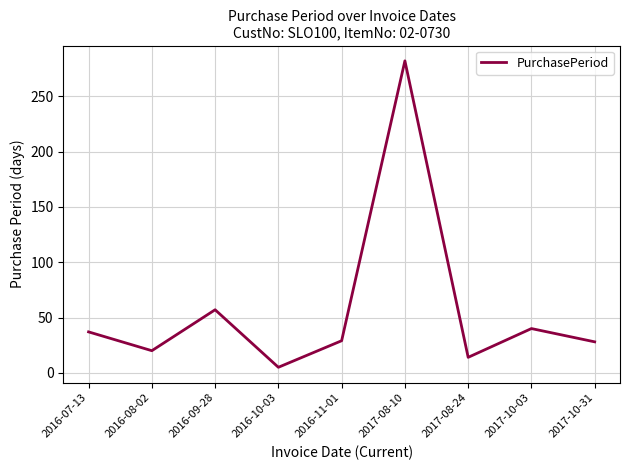

At which category does the chart reach its minimum across all series?

2016-10-03